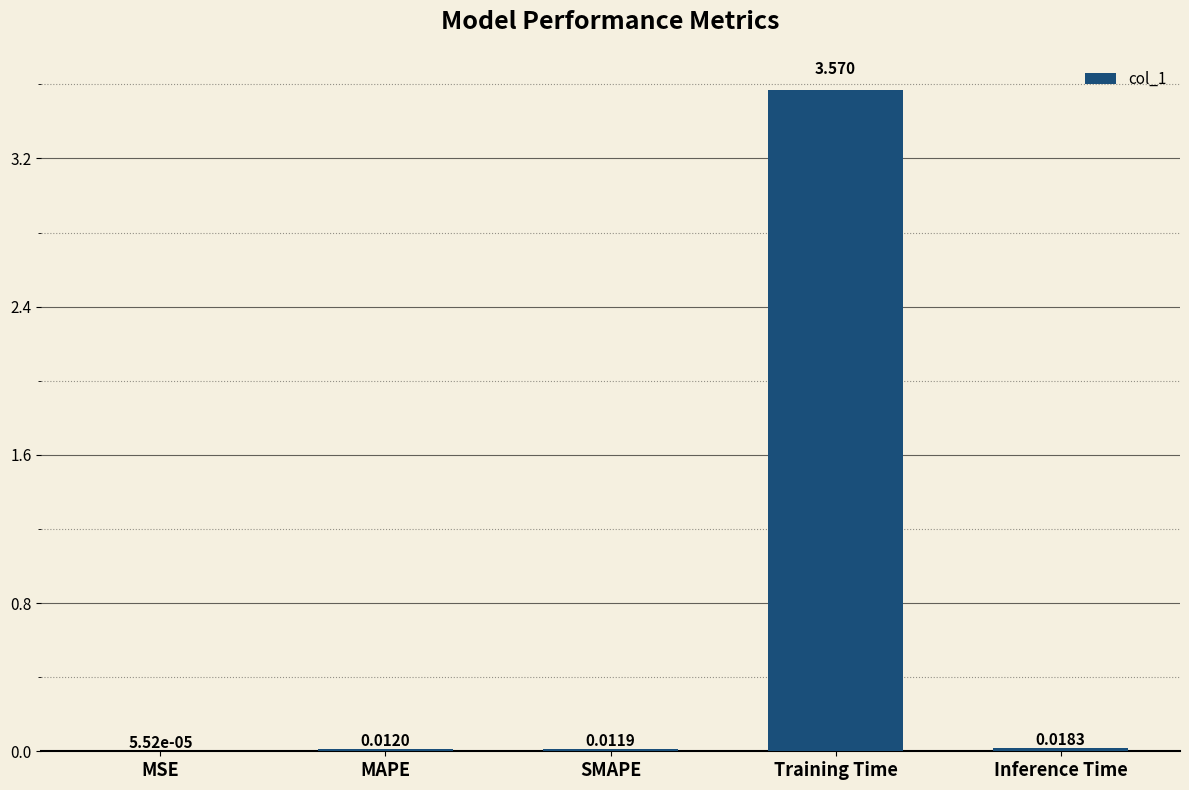

Which has a higher value, SMAPE or MAPE?

MAPE